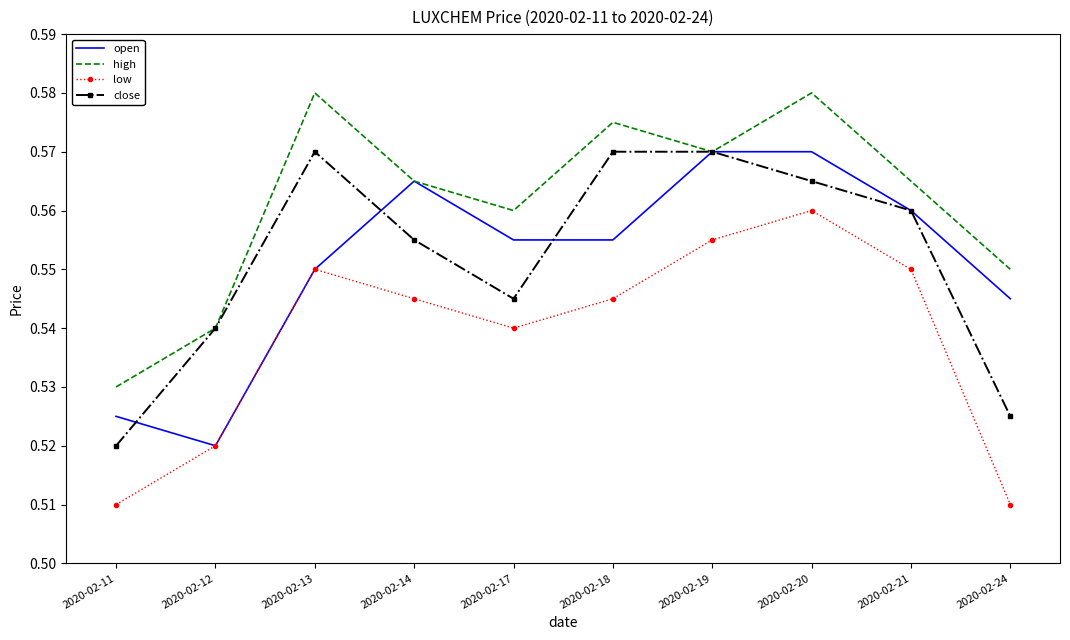

What is the total value across all series at 2020-02-11?

2.1